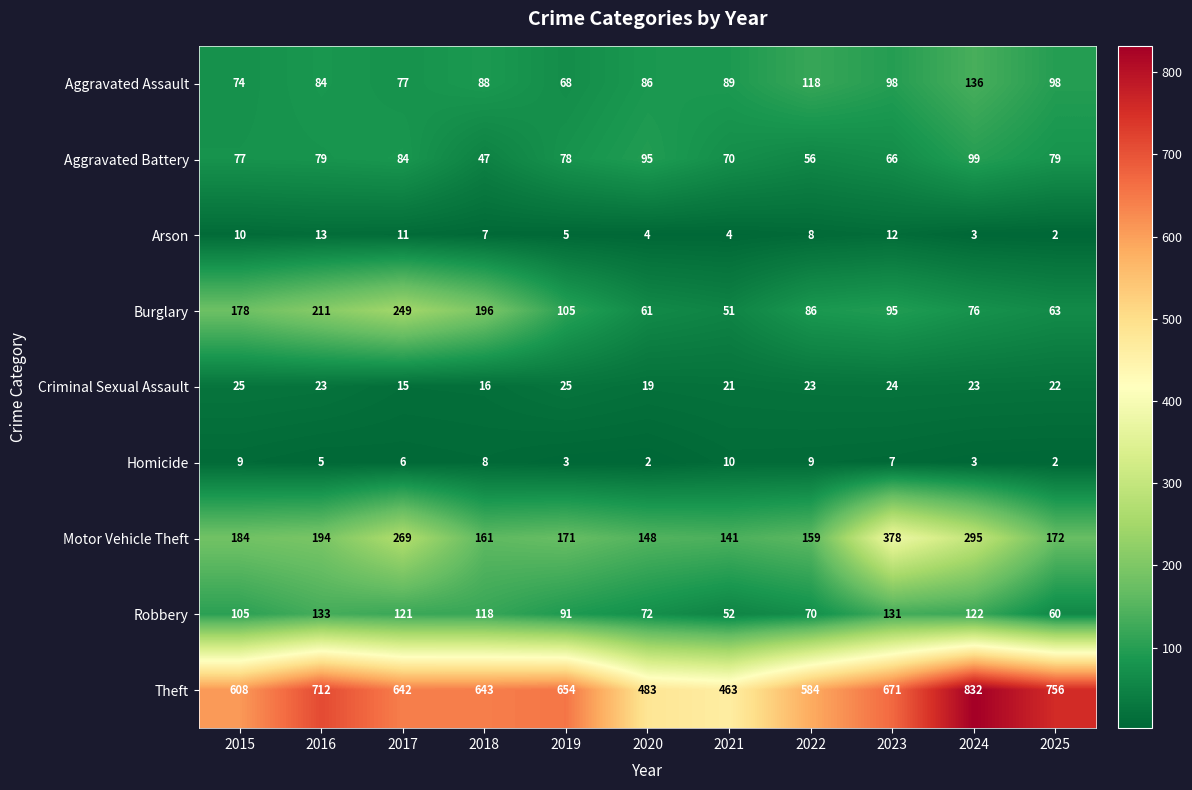

What is the spread (max minus min) of values at 2019?

651